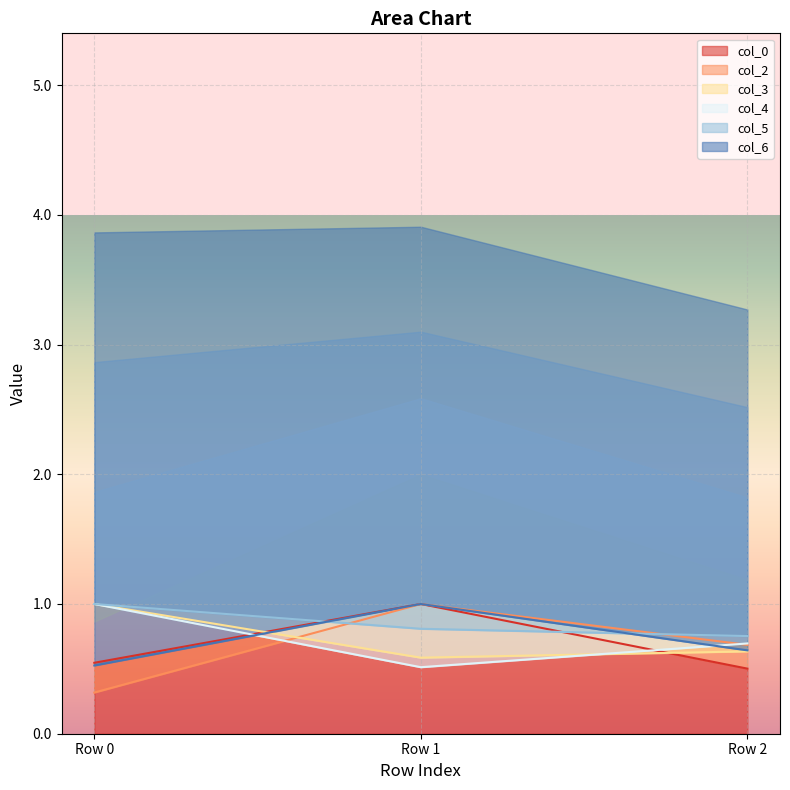

Rank the categories by col_6 value from highest to lowest.

Row 1, Row 2, Row 0